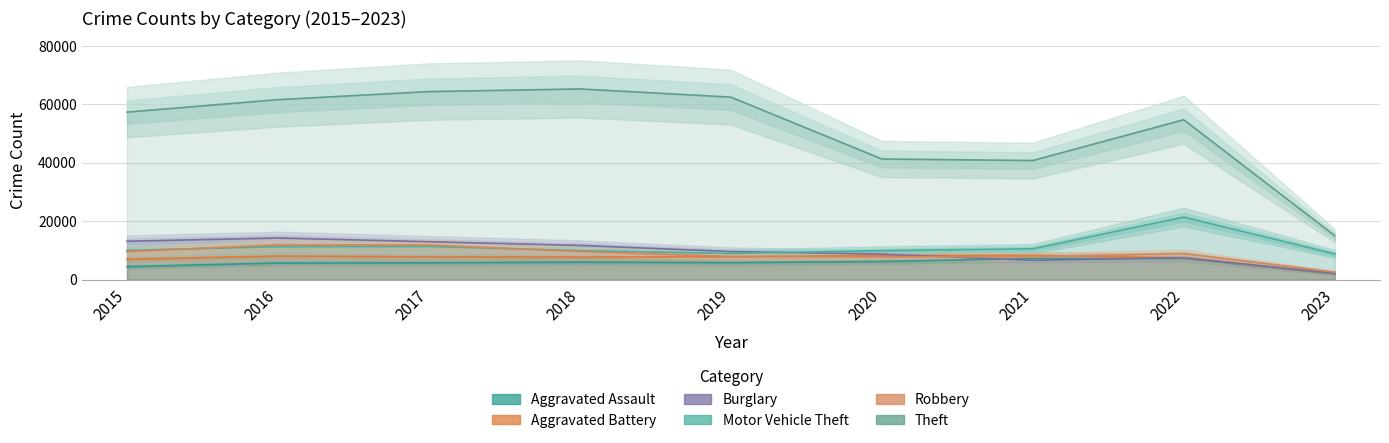

How many series are shown in this chart?

6